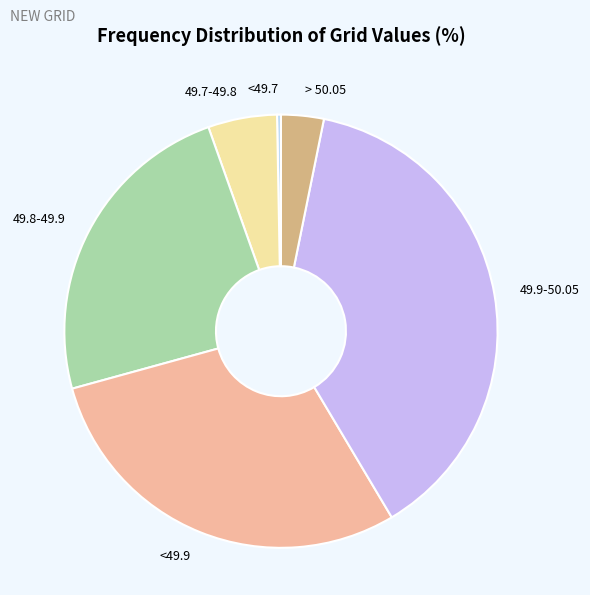

Combined, do 49.8-49.9 and 49.7-49.8 account for over 50%?

No